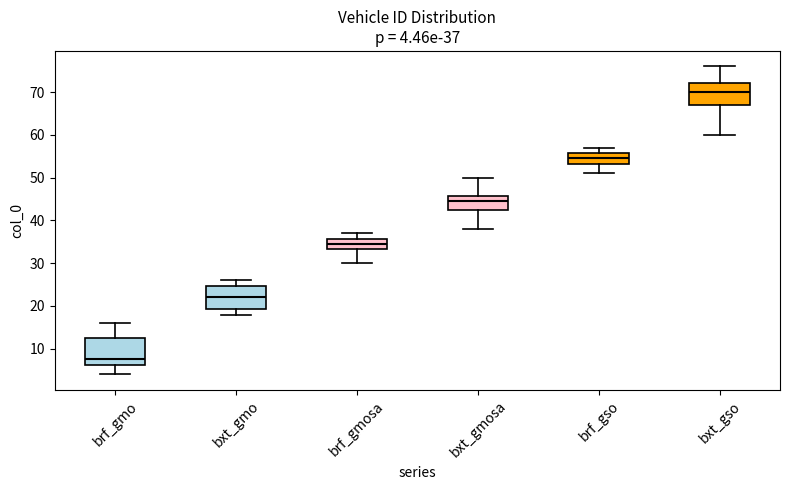

Which box's median line is the lowest?

brf_gmo